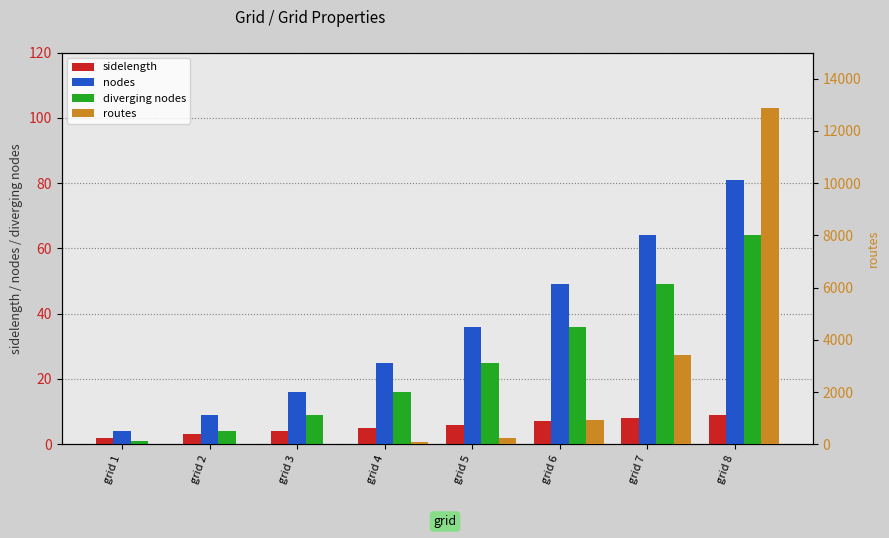

Is it true that diverging nodes equals 49 at grid 7?

True